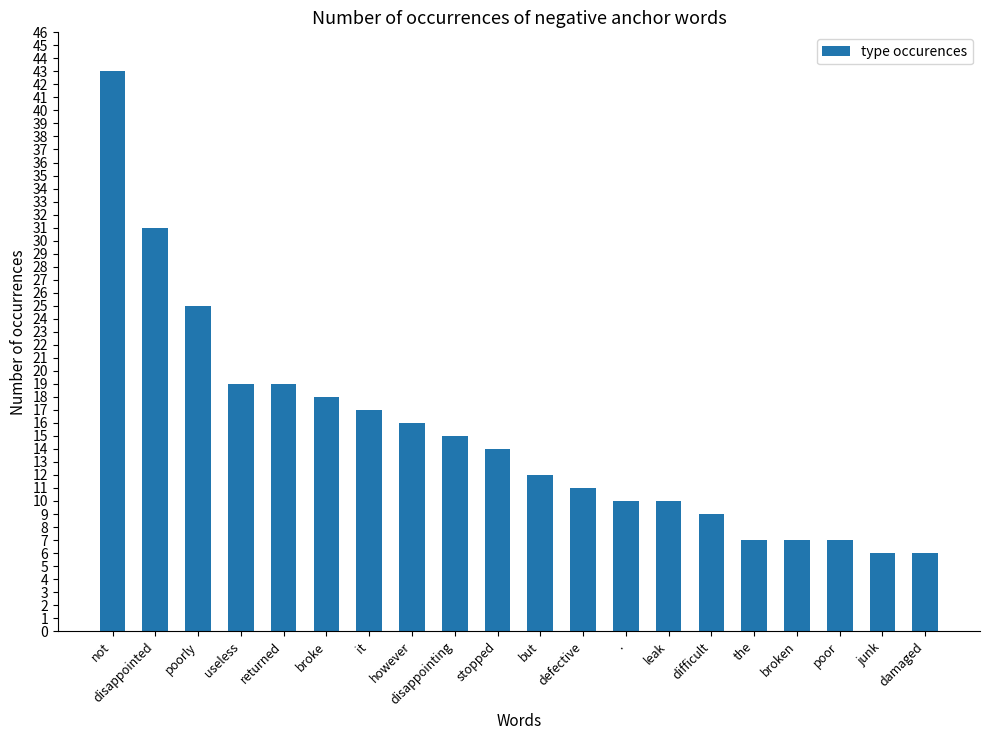

What is the label of the 9th bar from the right?

defective